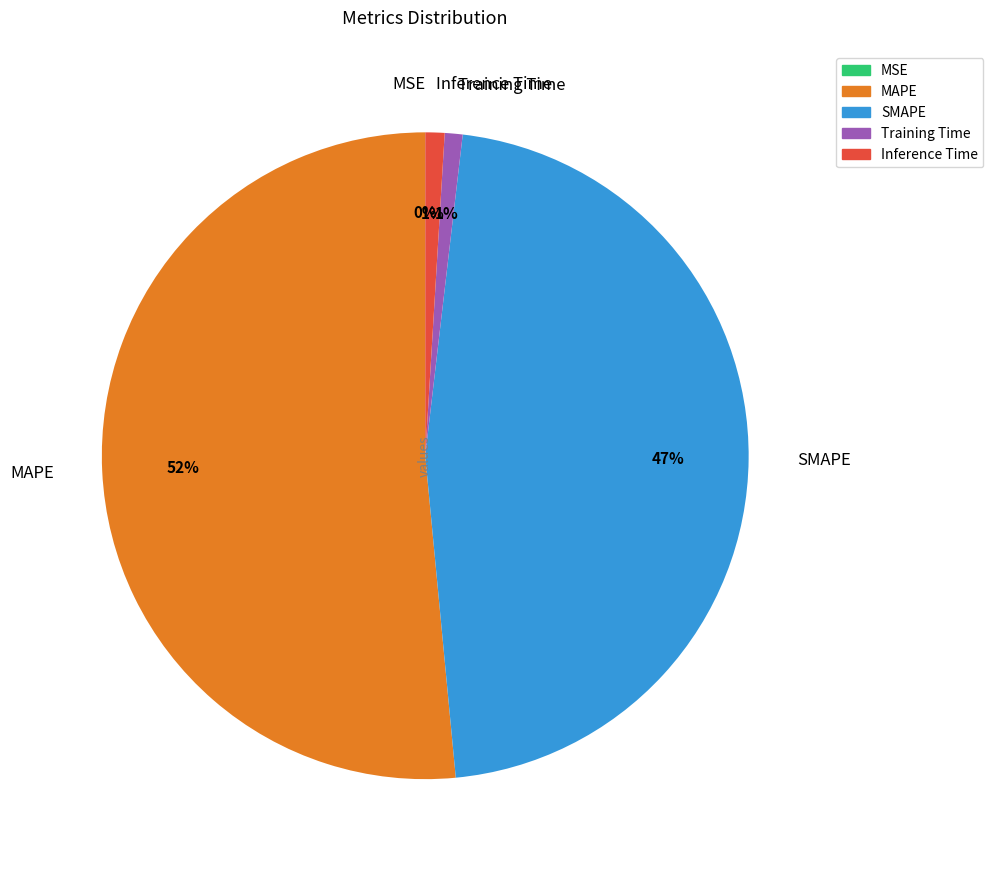

To the nearest percent, what is the average slice percentage?

20%